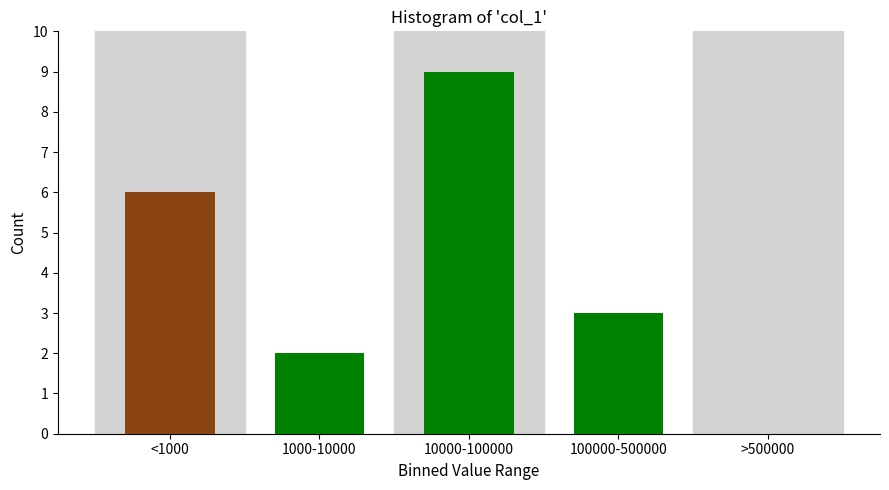

True or false: the data shows 13 at 10000-100000.

False